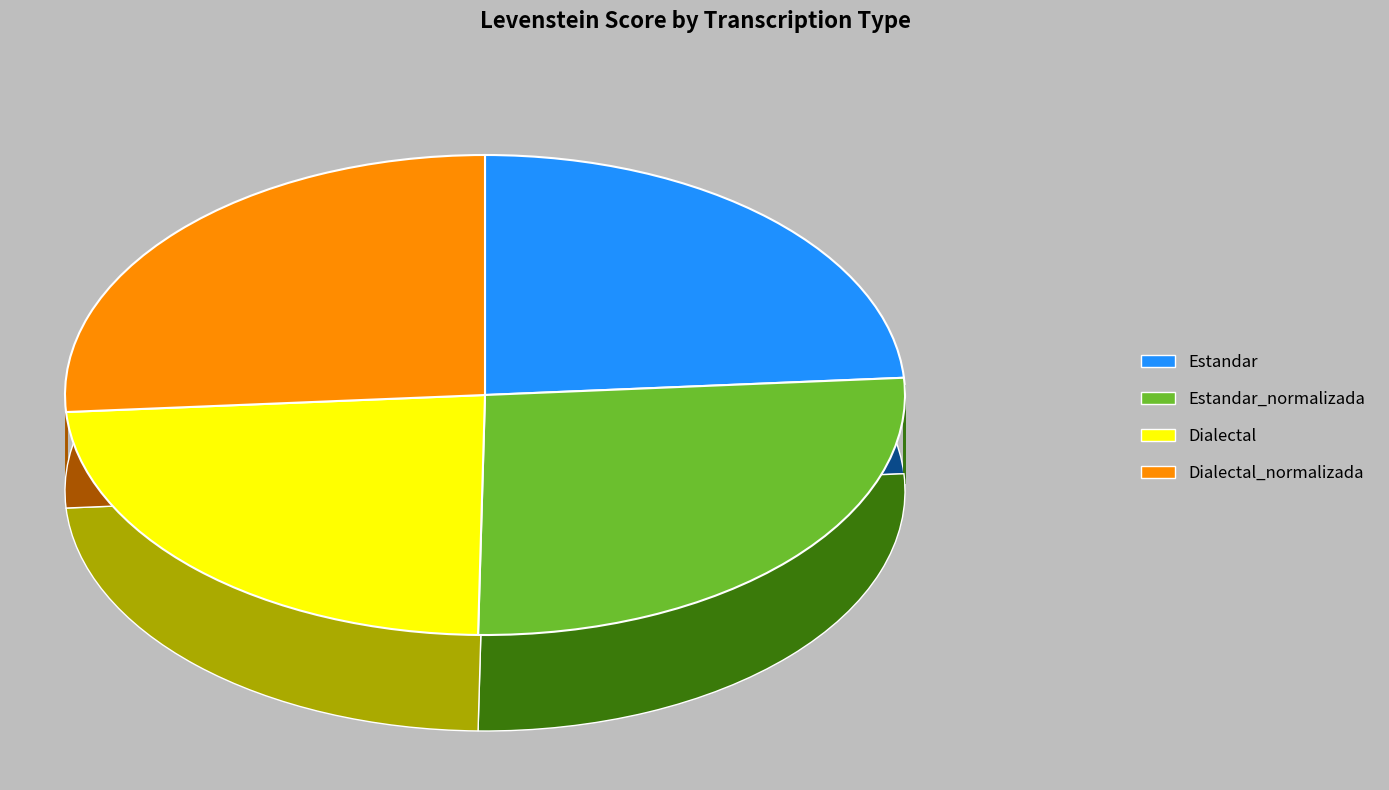

Which slice is the smallest?

Dialectal